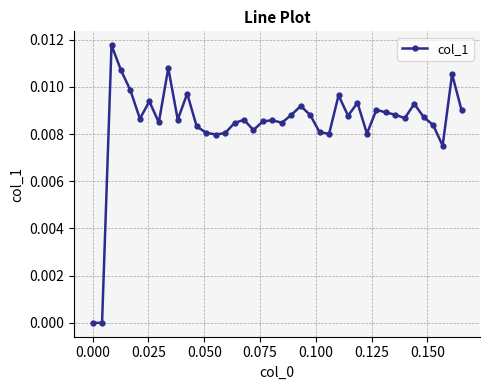

True or false: the data has more than 0 interior local peaks.

True